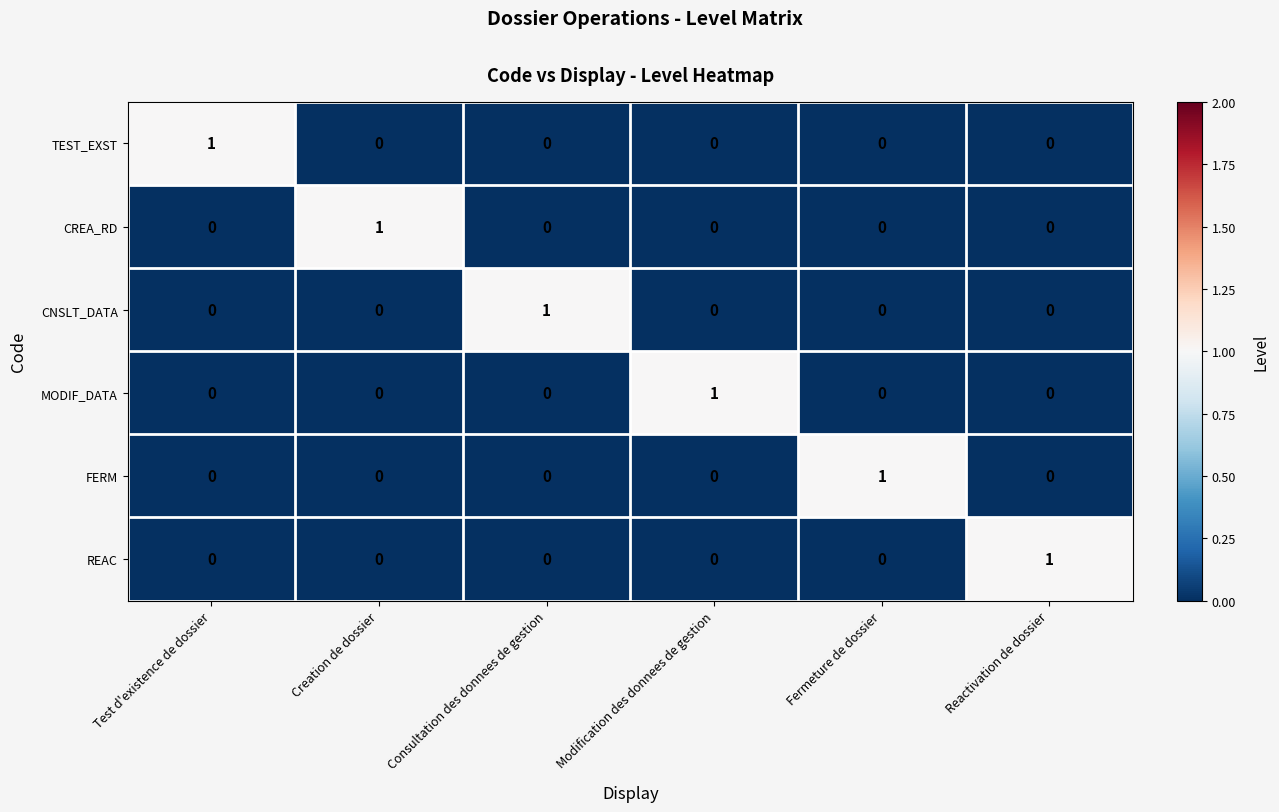

At how many categories does at least one series exceed 0?

6